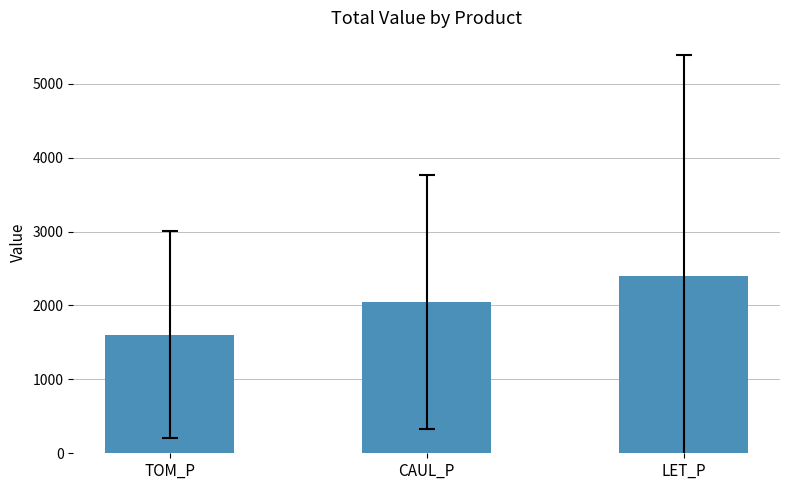

What is the average value?

2017.2